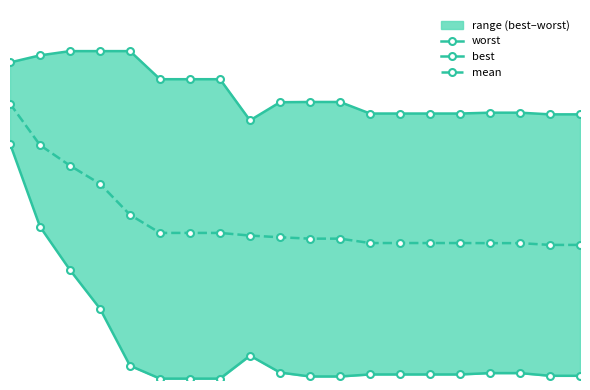

Rank the series by their maximum value, from highest to lowest.

worst, mean, best